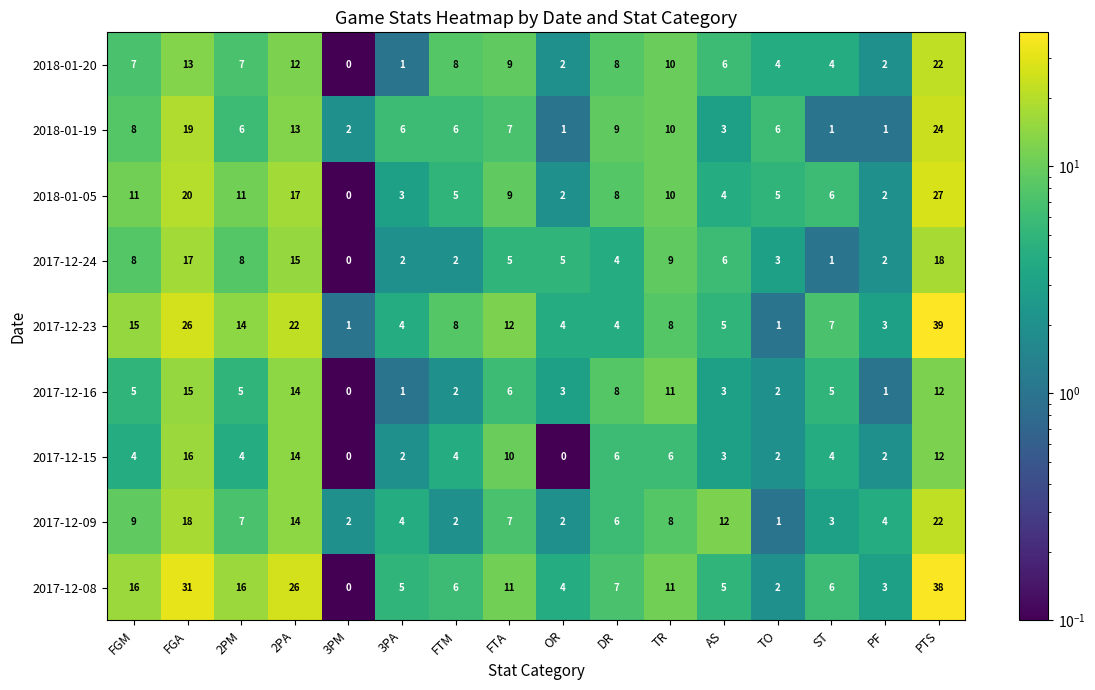

Between DR and TO, which series saw the biggest shift?

2017-12-16